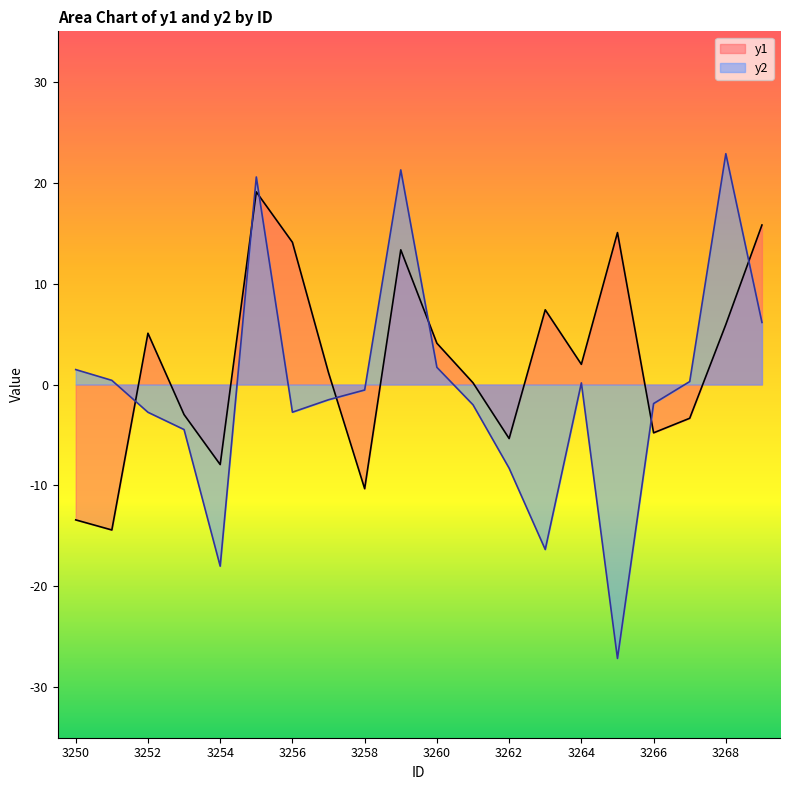

What is the sum of all y1 values?

40.7